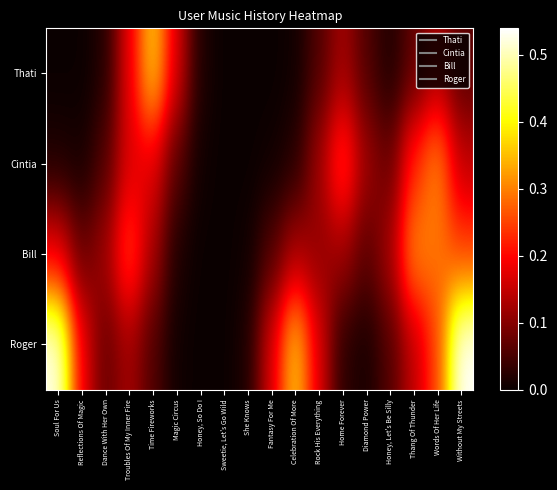

List the series in order of their peak value, highest first.

Roger, Thati, Cintia, Bill